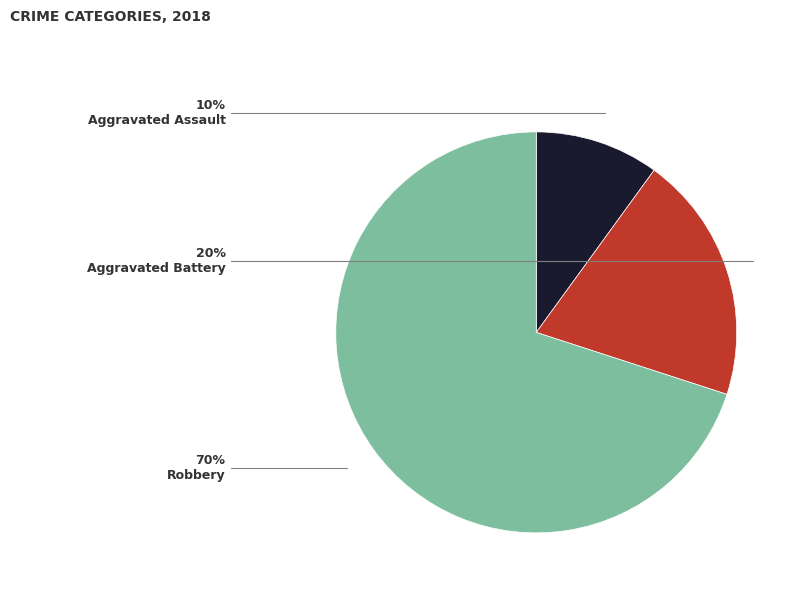

What percentage is the Aggravated Battery slice, to the nearest percent?

20%